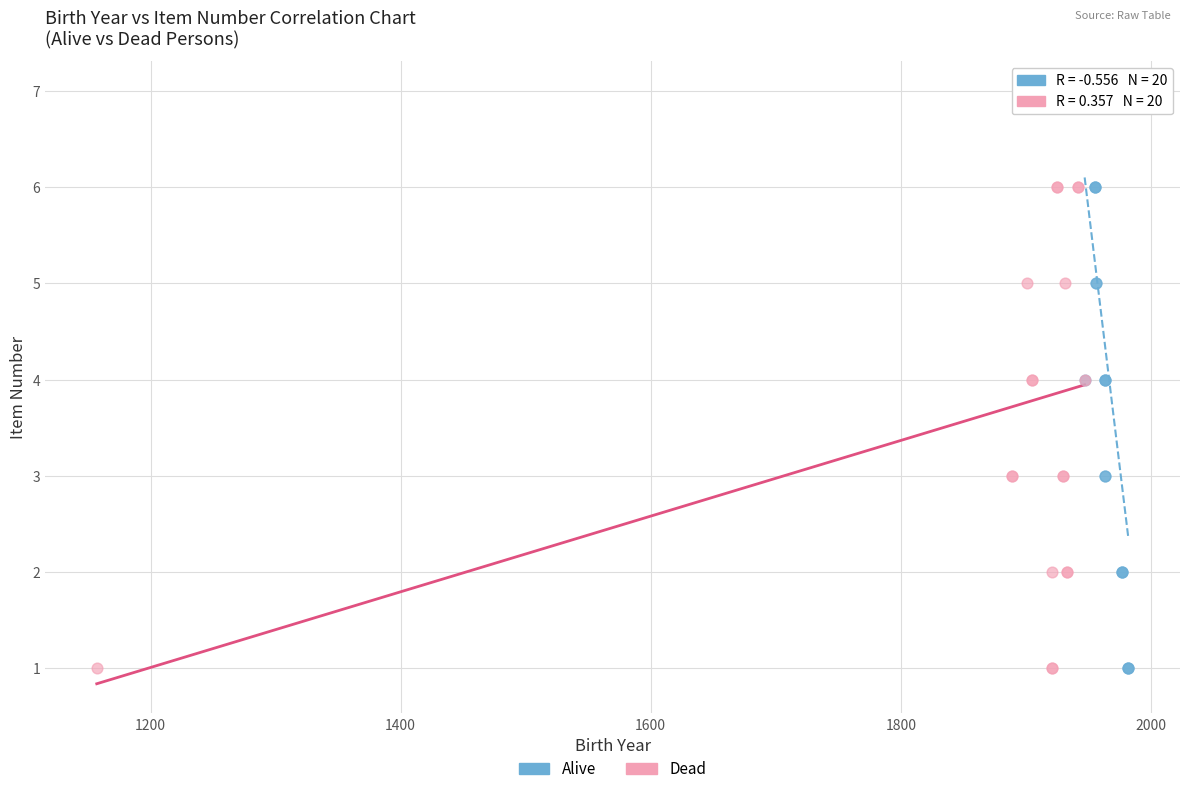

What are all the series names shown in the legend?

Alive, Dead